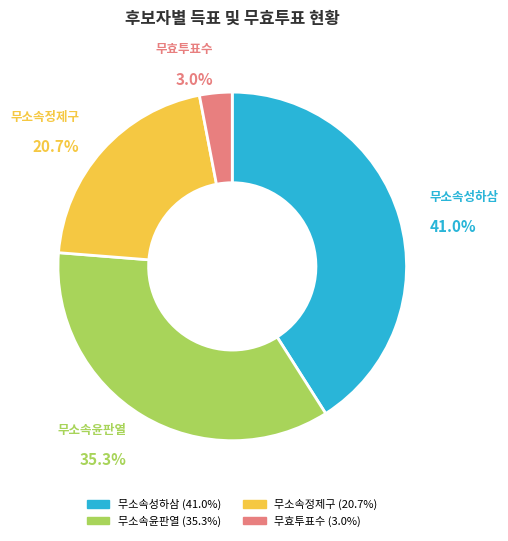

How many segments does this pie chart have?

4